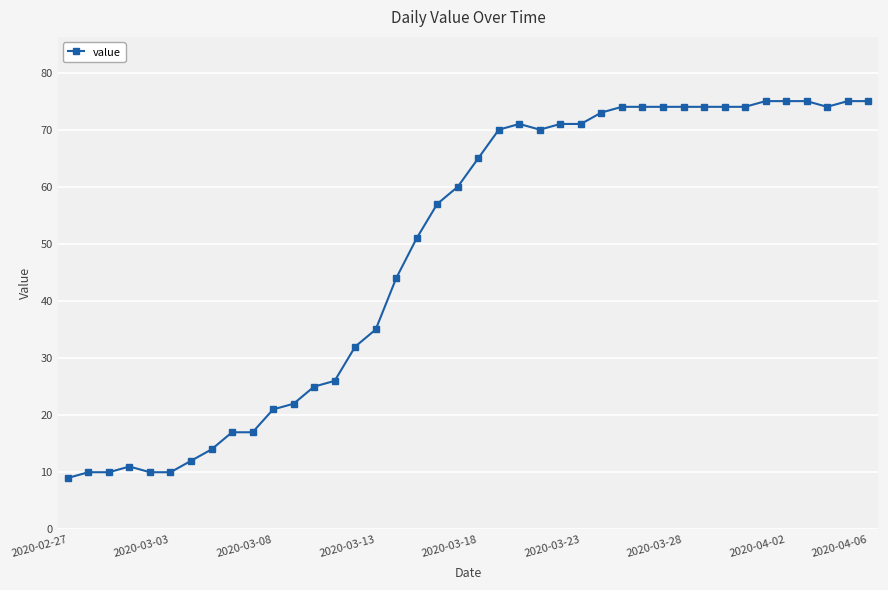

What is the minimum value shown in the chart?

9